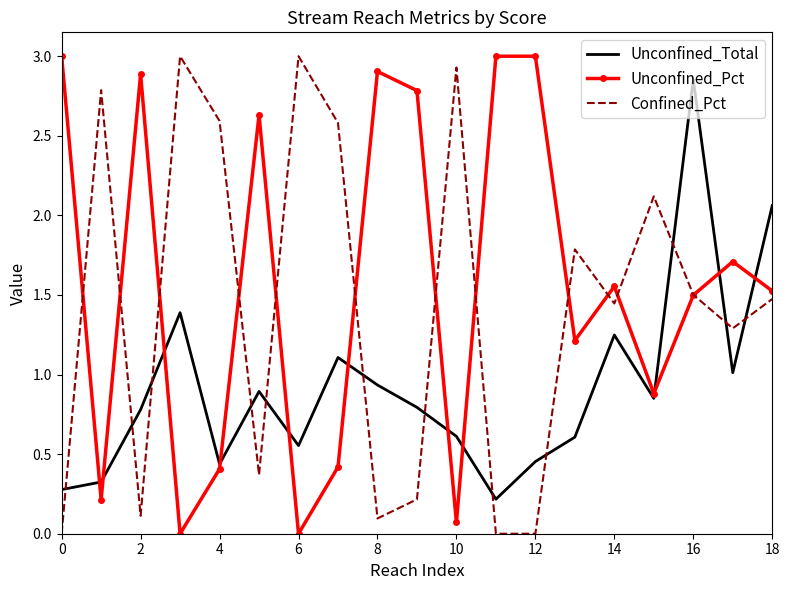

Which series has the largest total across all categories?

Unconfined_Pct